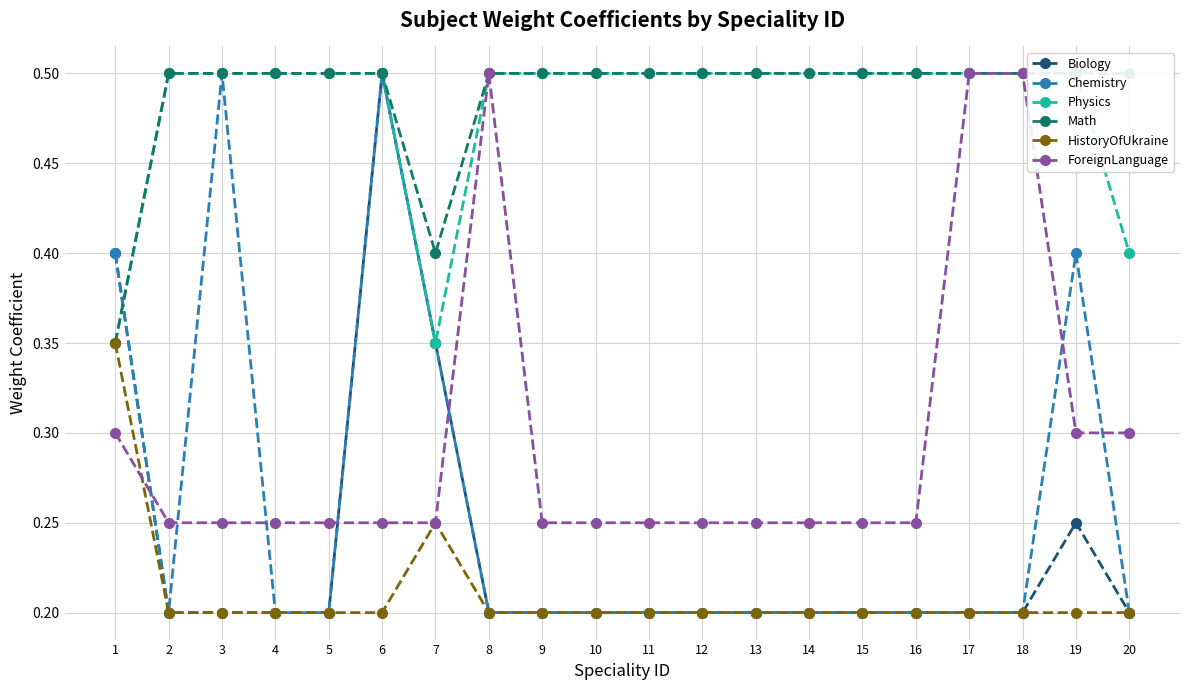

Between 16 and 10, which is larger?

16